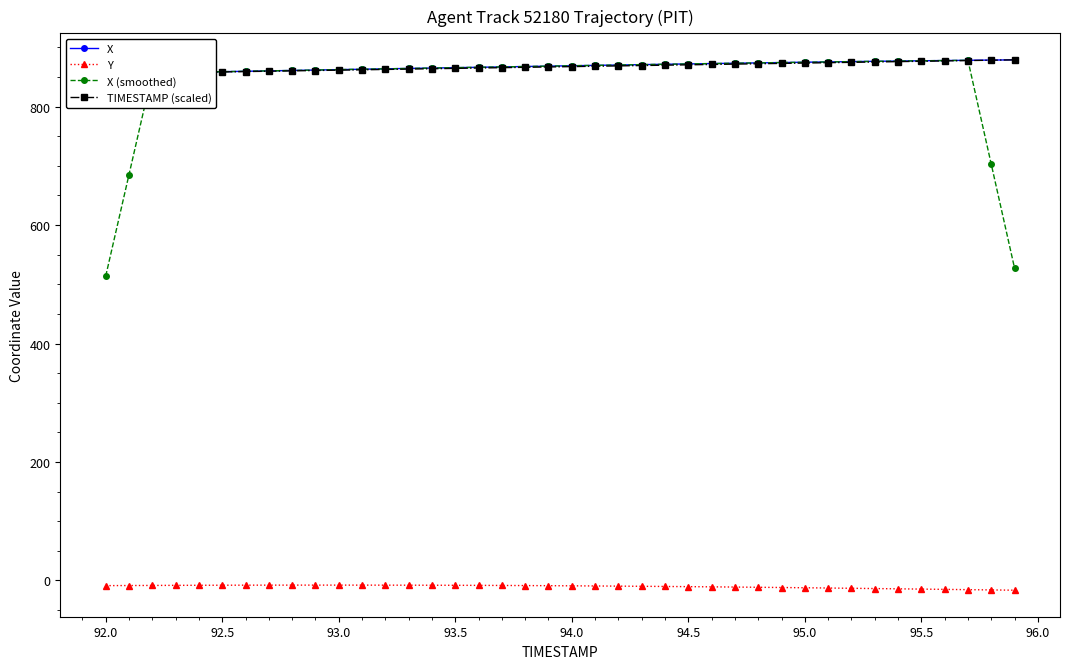

What is the minimum value for X (smoothed)?

513.8